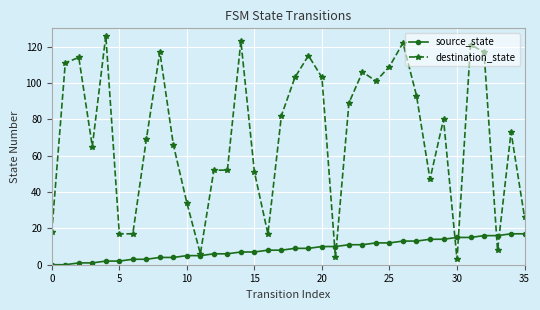

Rank the series by their average value, from highest to lowest.

destination_state, source_state